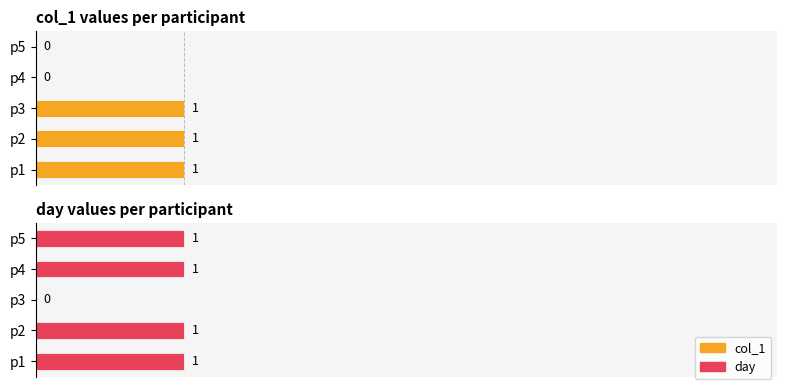

Which series has the largest range (max minus min)?

col_1